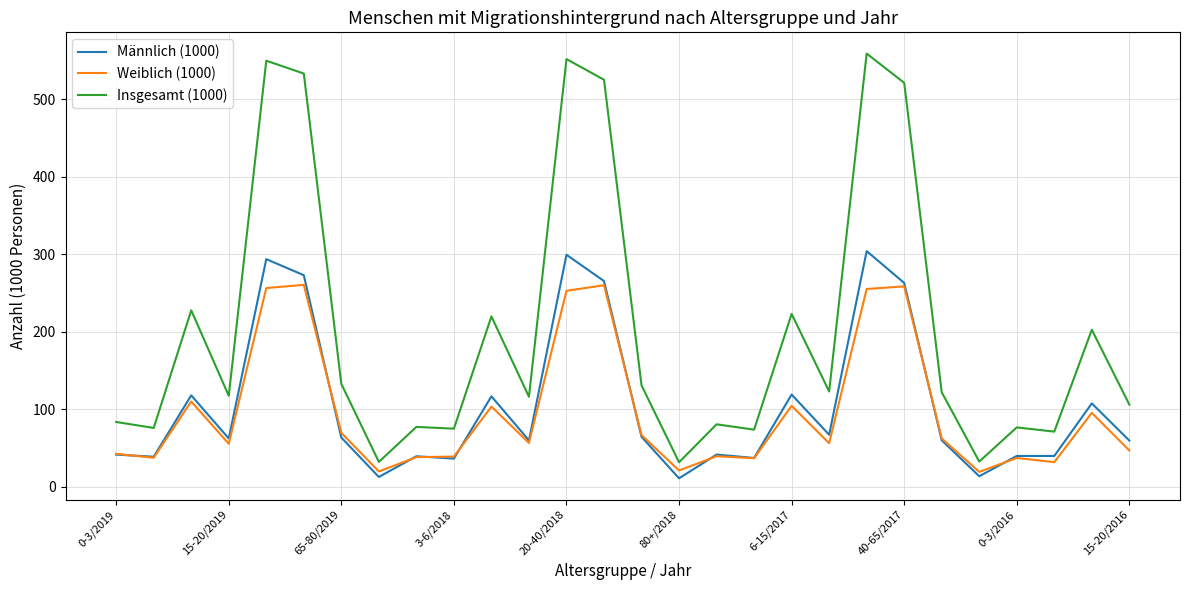

What is the greatest value displayed?

559.0